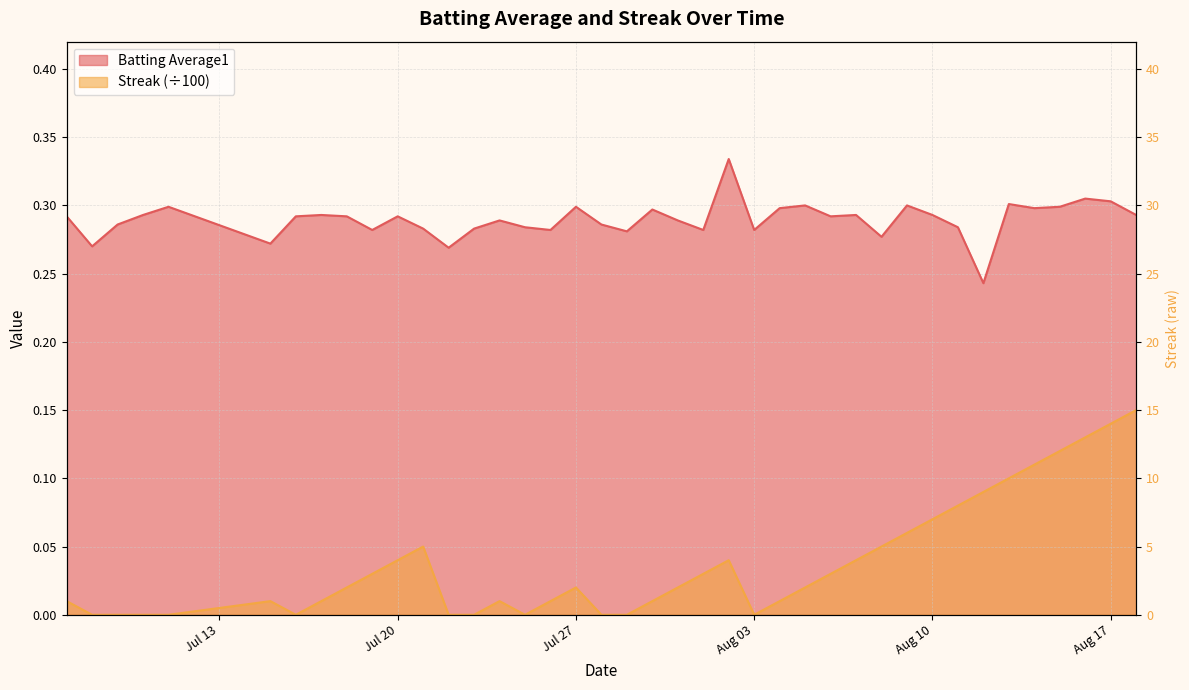

True or false: streak and batting_avg cross at least once.

False